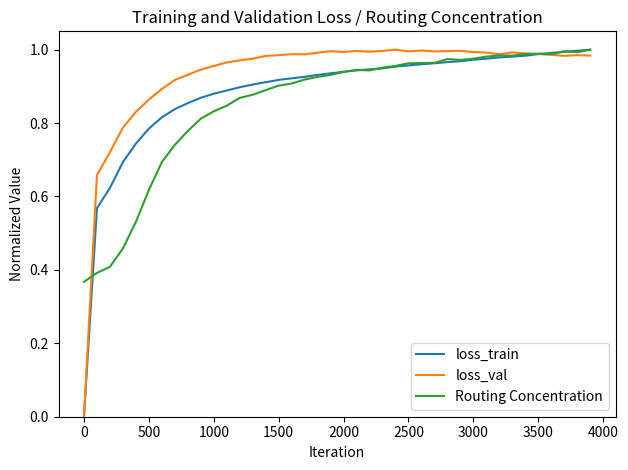

Which series has the largest total across all categories?

loss_val